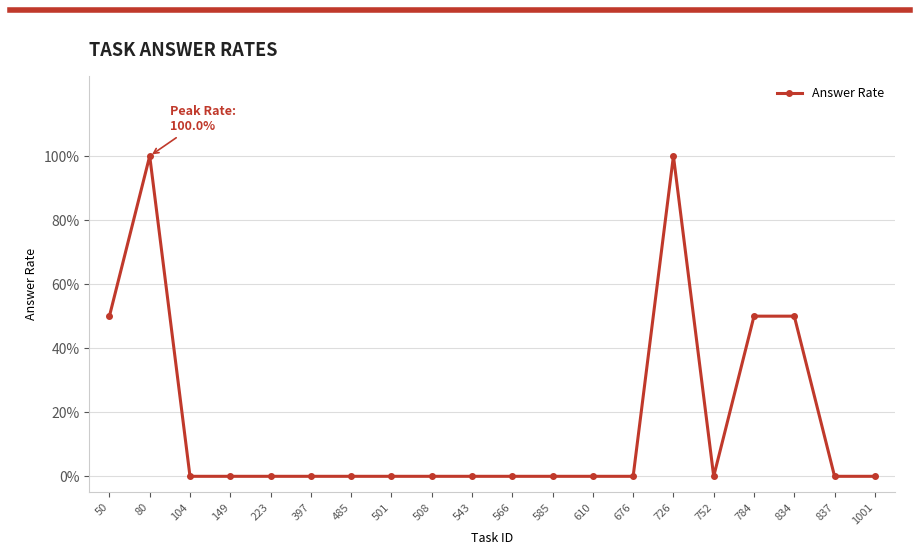

What is the sum of all values?

3.5